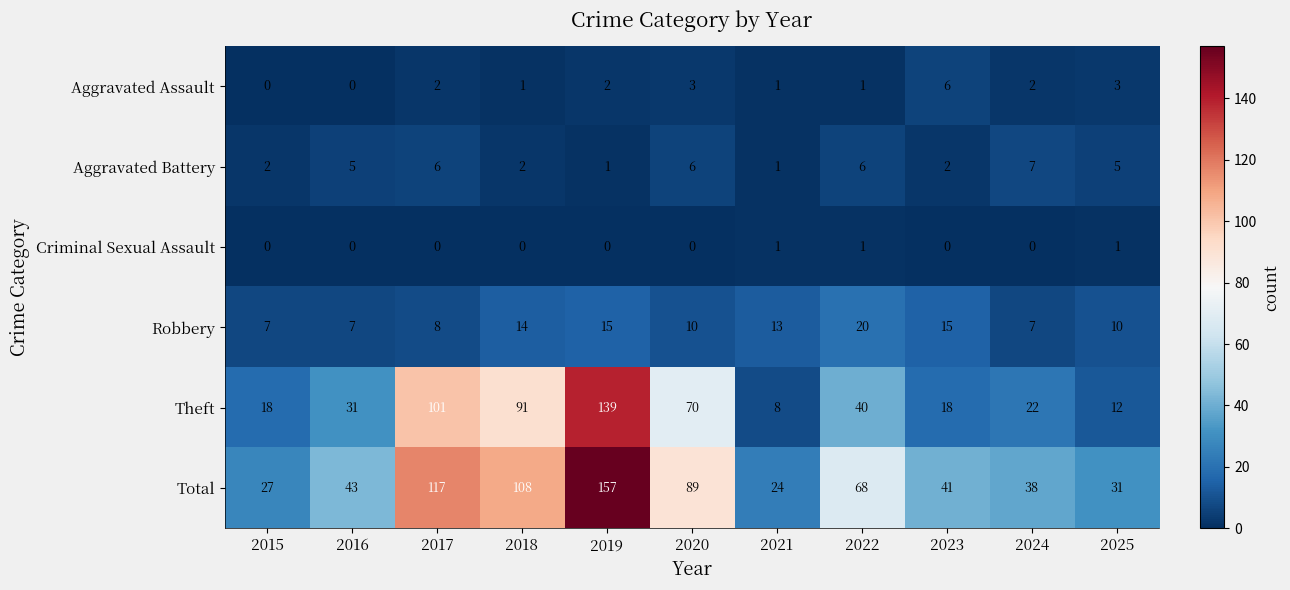

What is the approximate value of Theft at 2024, to the nearest 5?

20